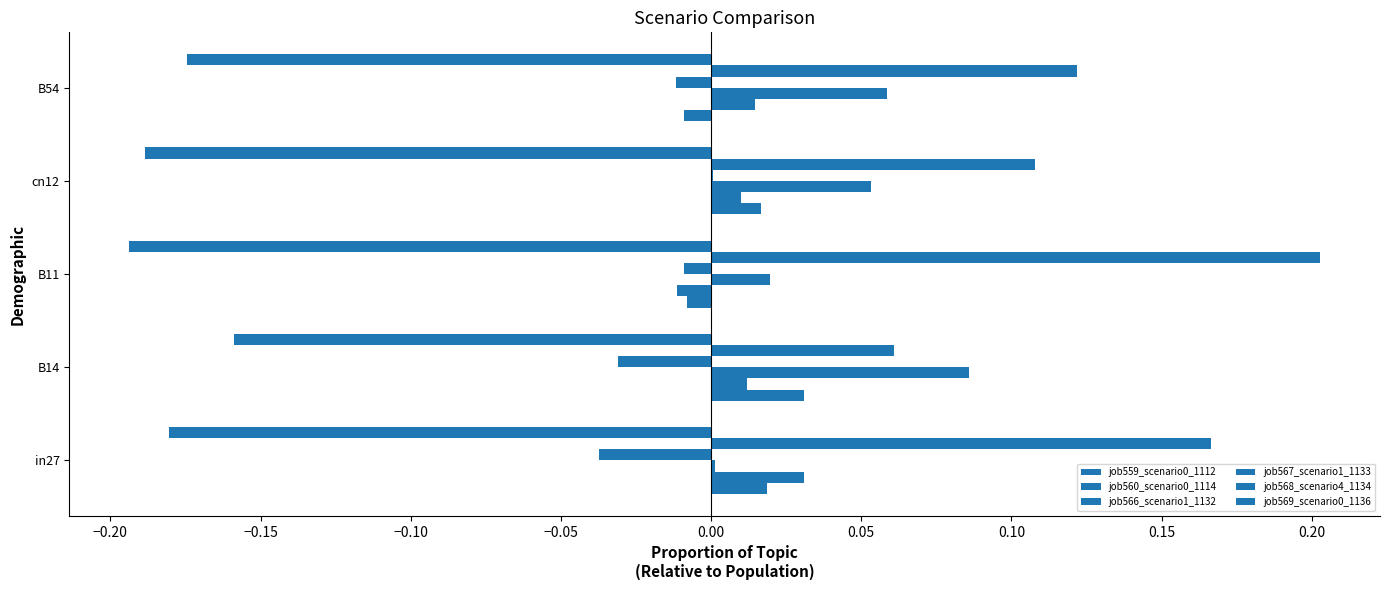

How many data points does each series have?

5